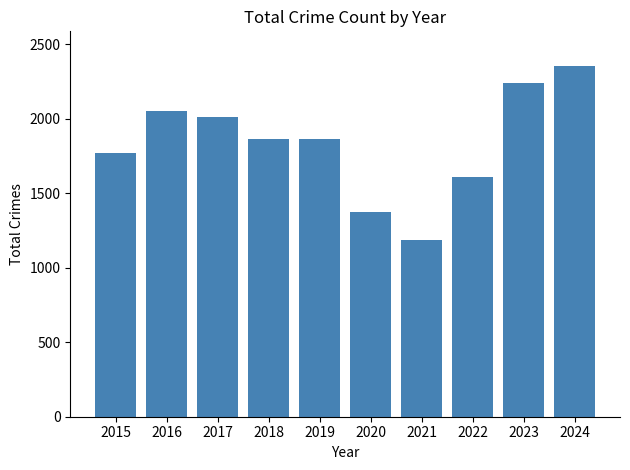

What is the sum of the values at 2023 and 2018?

4107